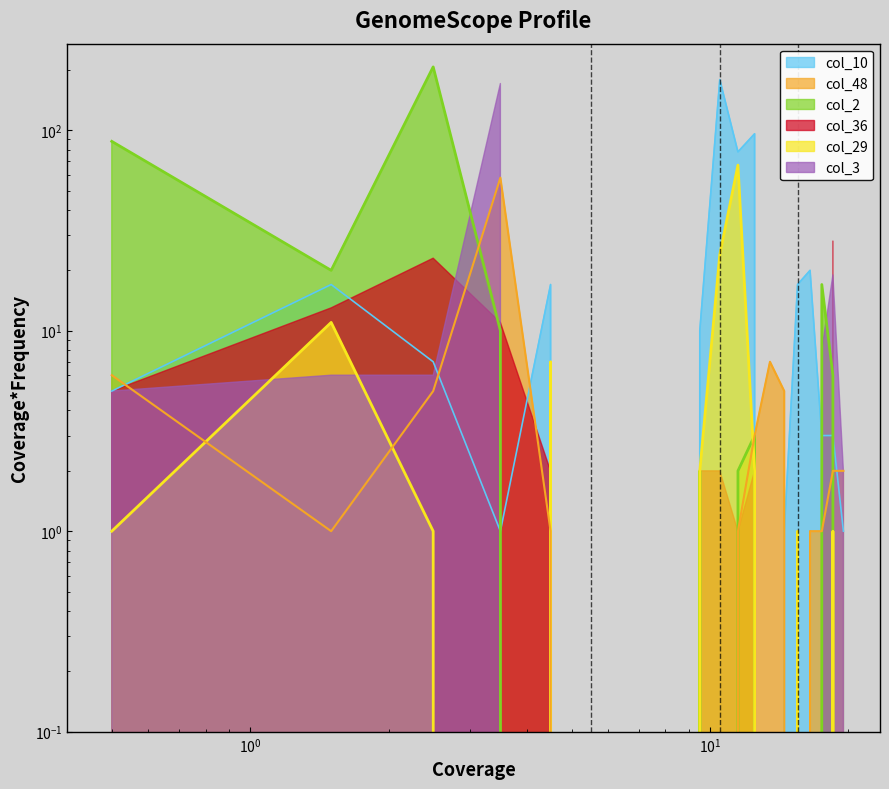

Does the chart have visible grid lines?

No